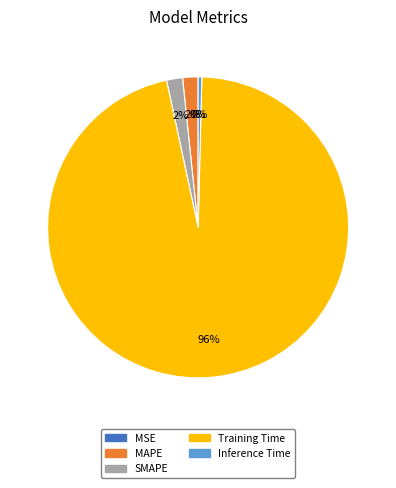

Do MAPE and Training Time together represent more than half of the pie?

Yes